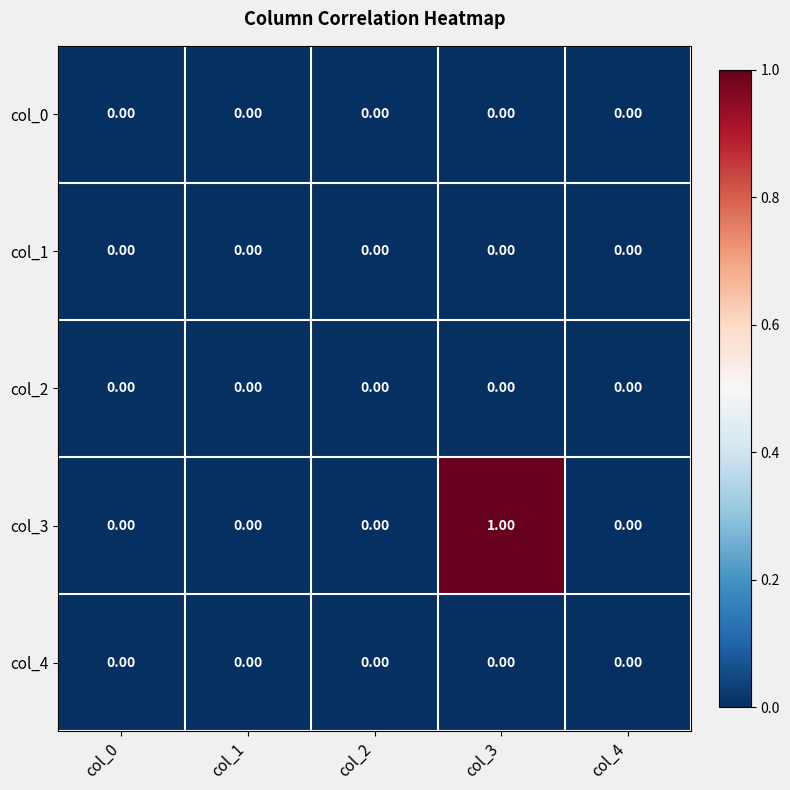

Which series has the widest spread of values?

col_3